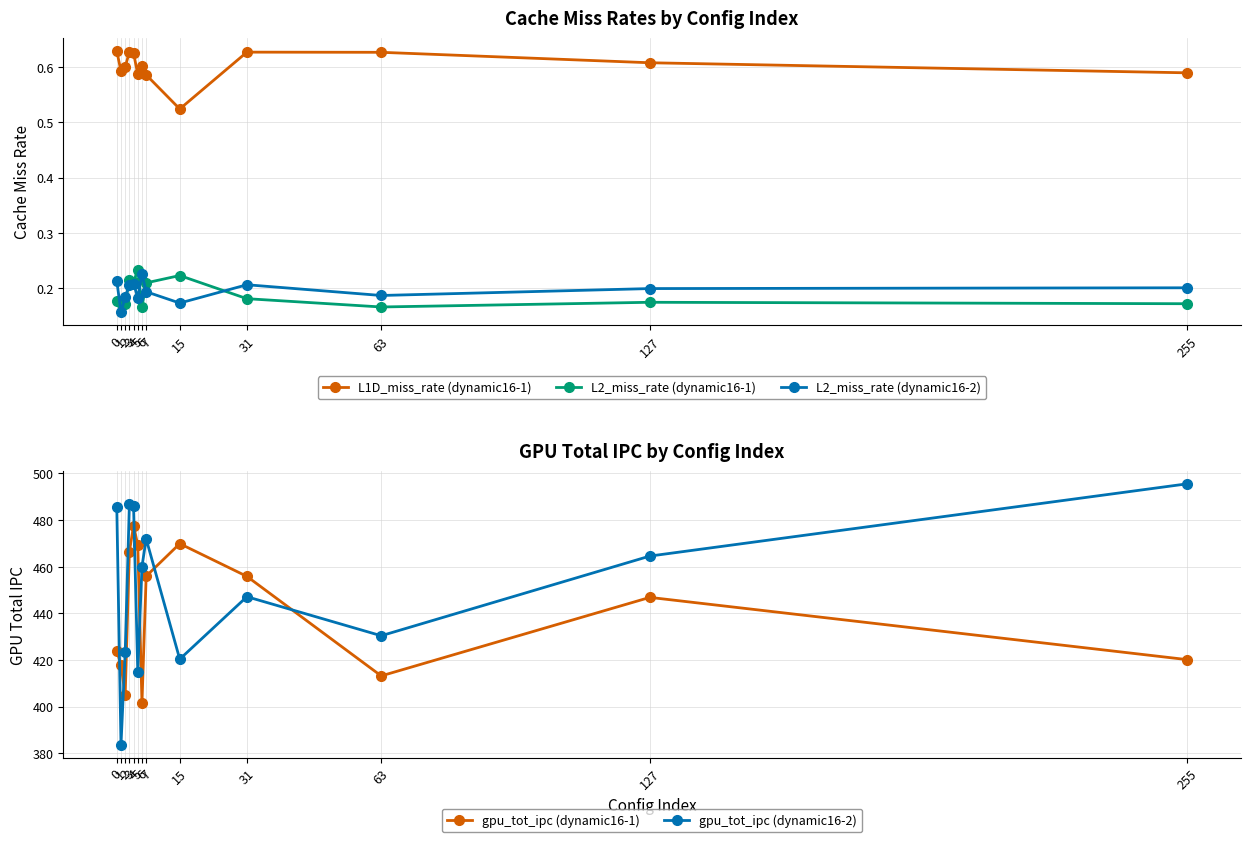

At which label is L1D_miss_rate (dynamic16-1) closest to 0?

15